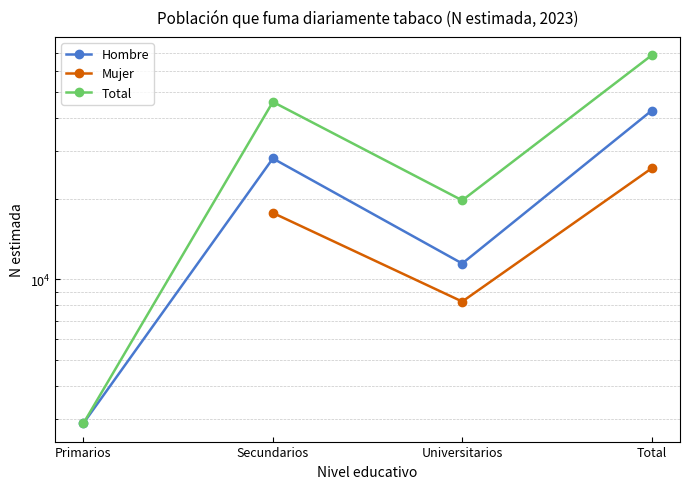

Where is Hombre nearest to the value 22753?

Secundarios